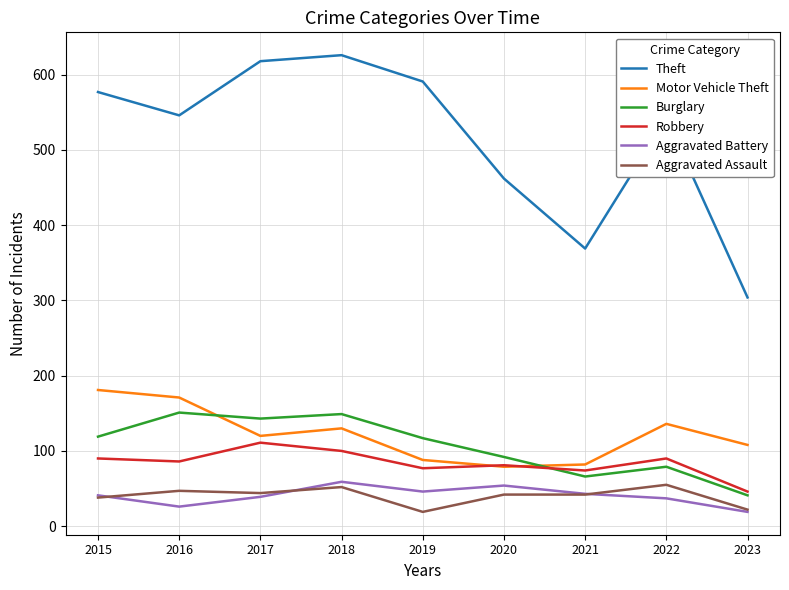

Is the value of Theft at 2020 greater than the value of Burglary at 2016?

Yes